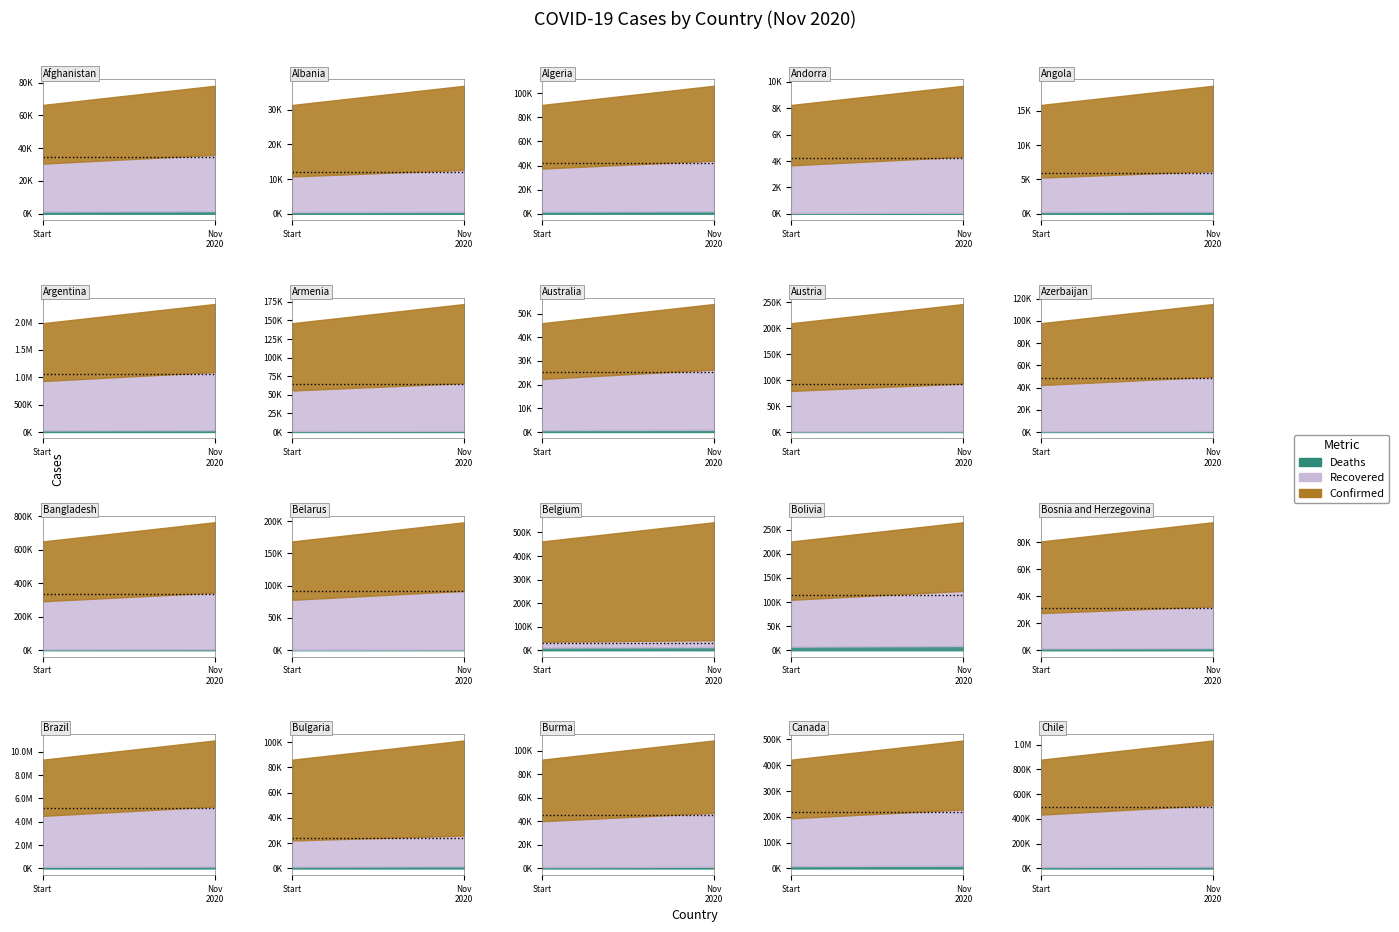

What is the approximate value of Confirmed at Chile, to the nearest 50?

521550